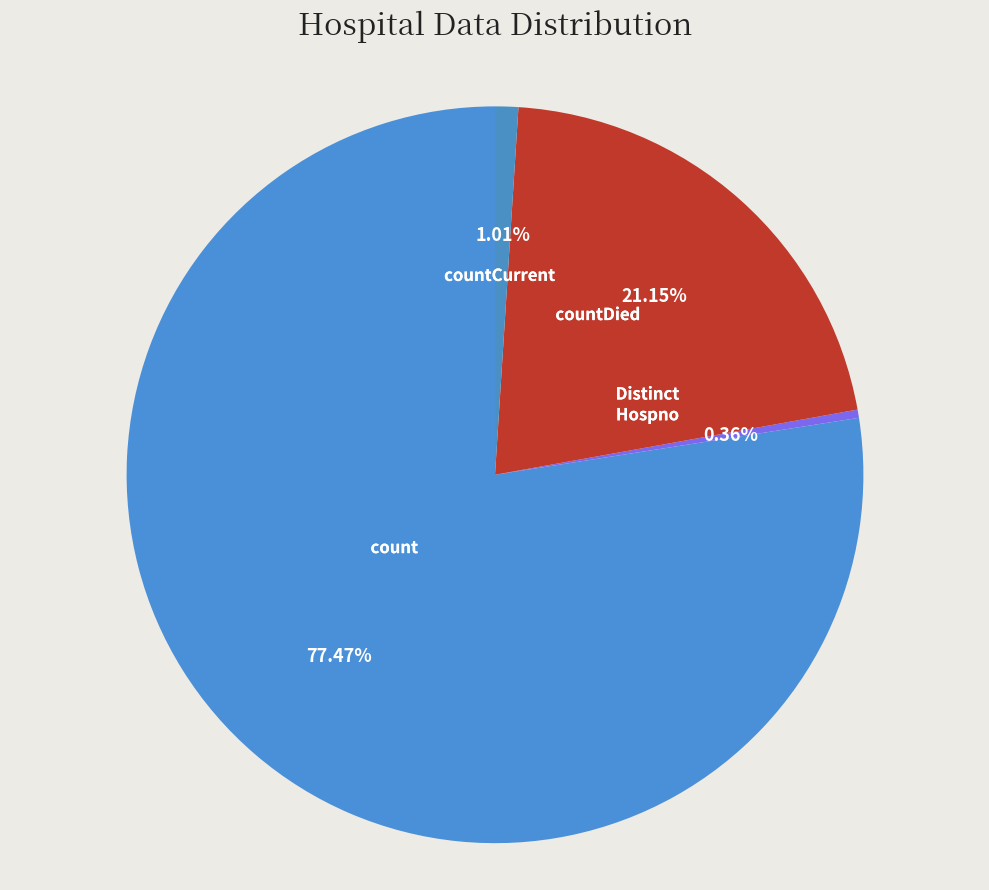

How many slices are in this pie chart?

4